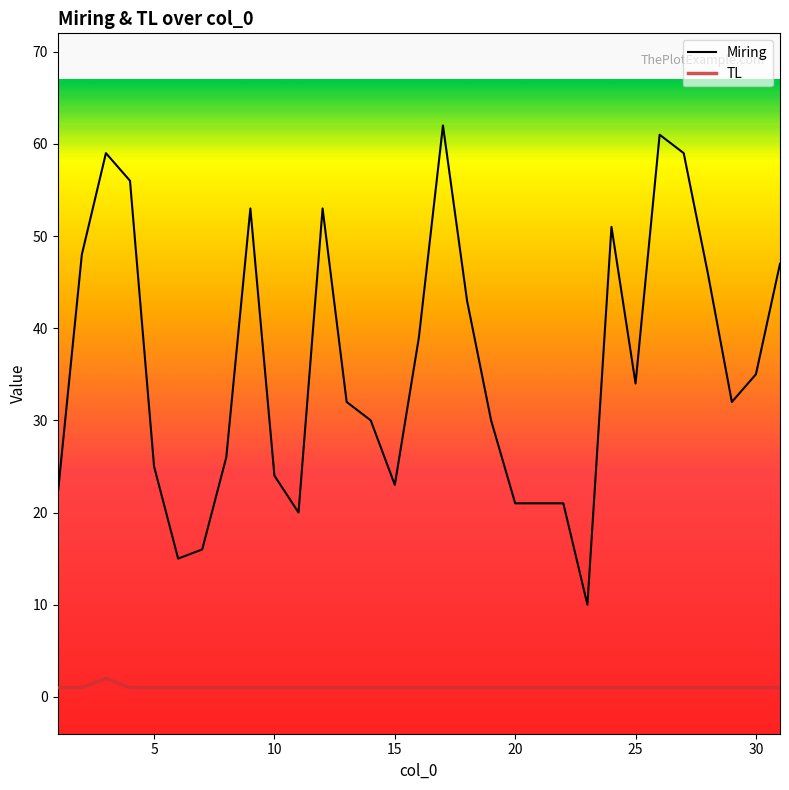

Which series has the largest total across all categories?

Miring